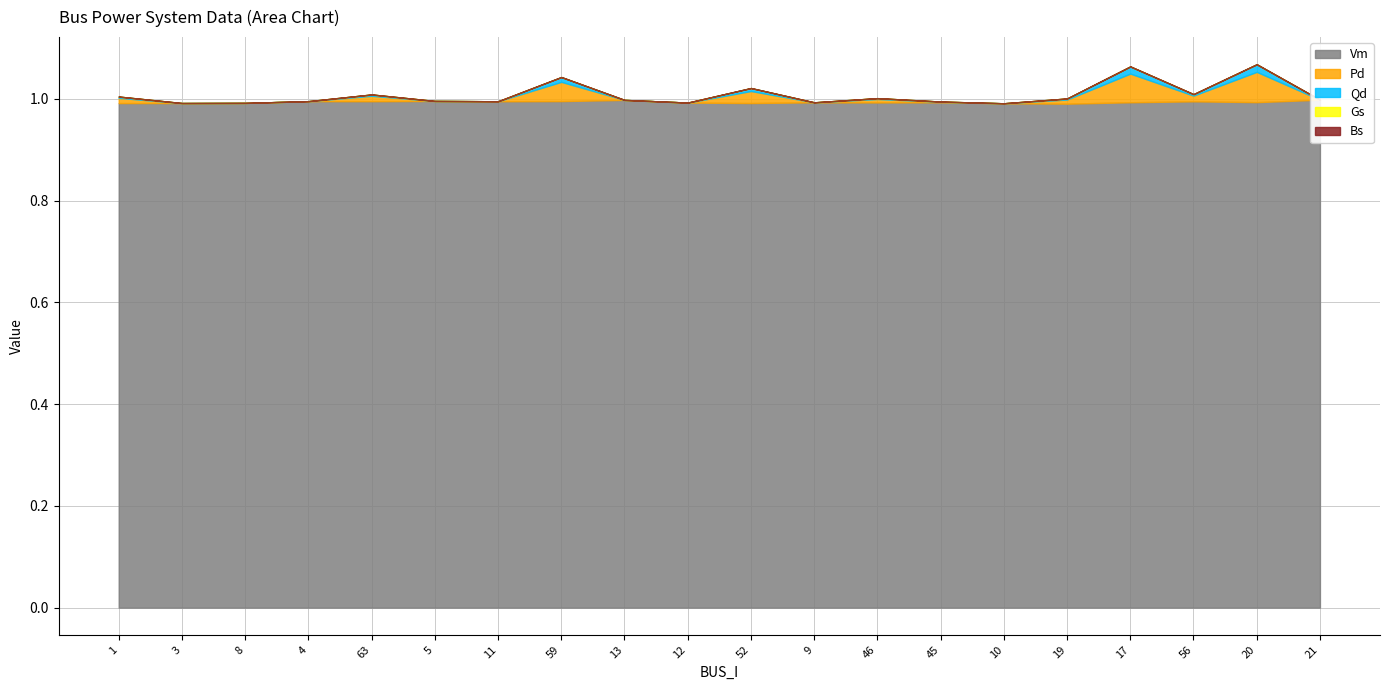

Which has a higher value, 10 or 1?

1